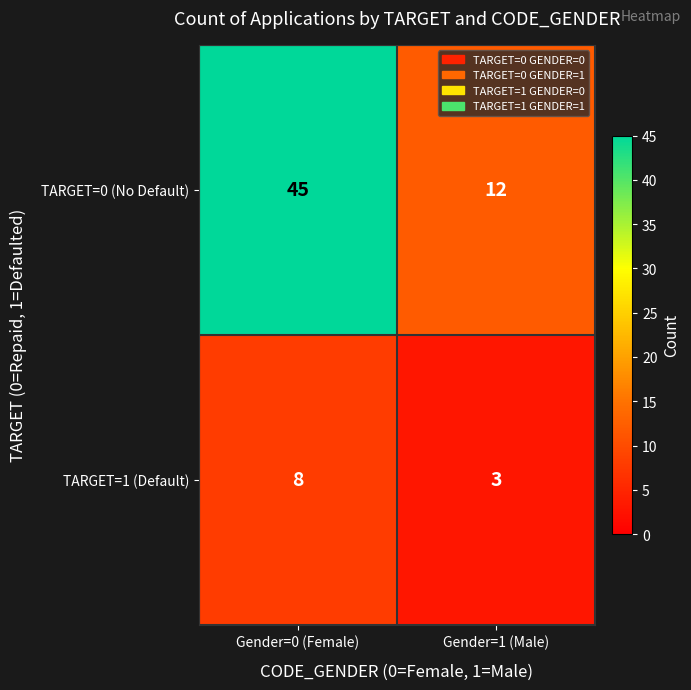

At Gender=1 (Male), list the series in order from largest to smallest.

TARGET=0 (No Default), TARGET=1 (Default)